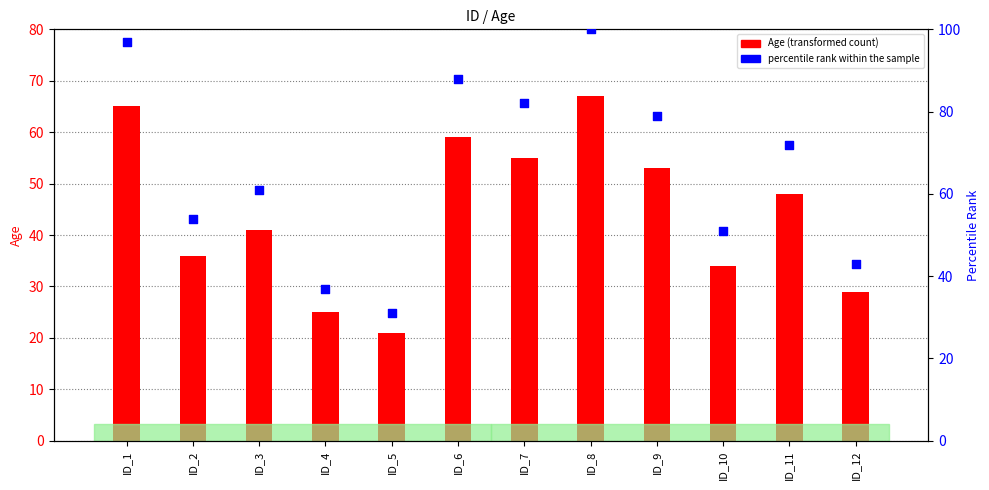

What are all the series names shown in the legend?

Age, percentile rank within the sample